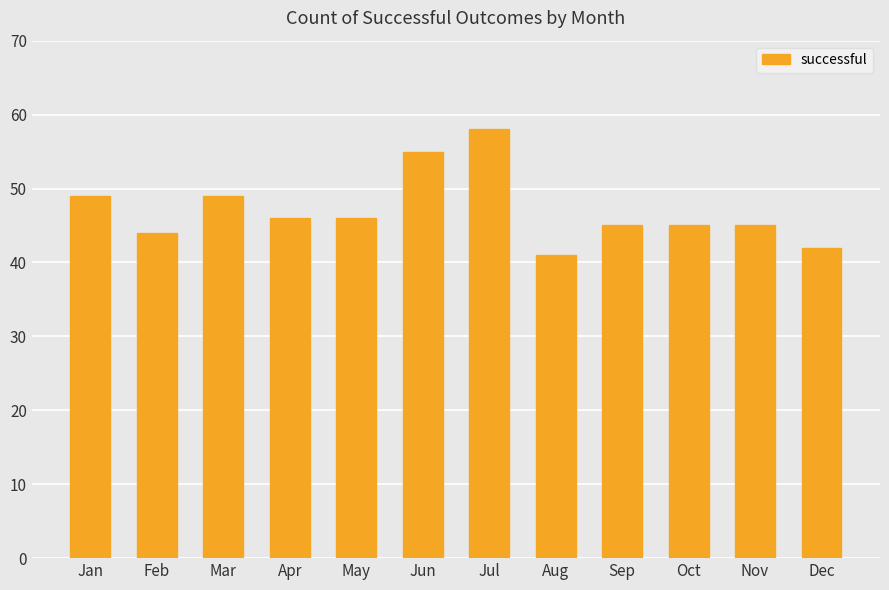

The value at Jul is 58. True or false?

True